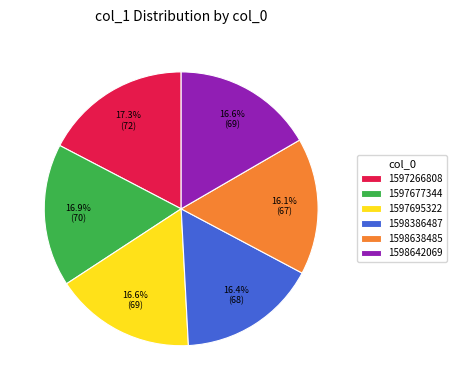

Is there any slice that represents more than half of the pie?

No